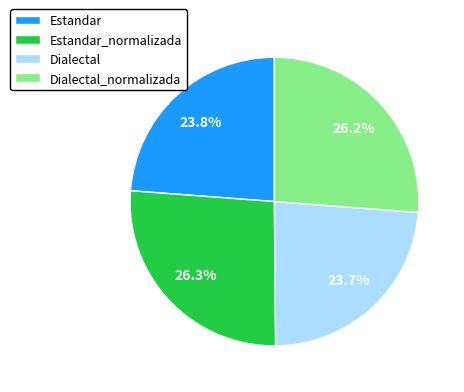

To the nearest percent, what portion does Estandar_normalizada represent?

26%